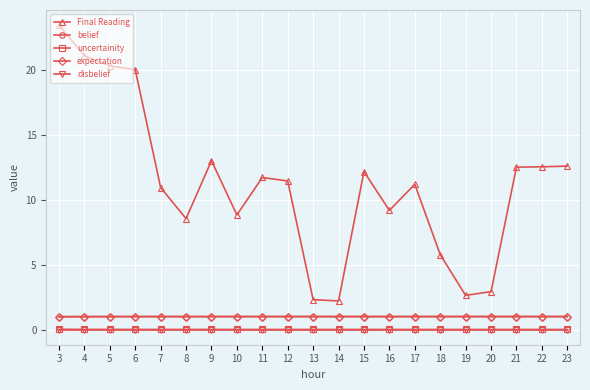

True or false: Final Reading and belief cross at least once.

False